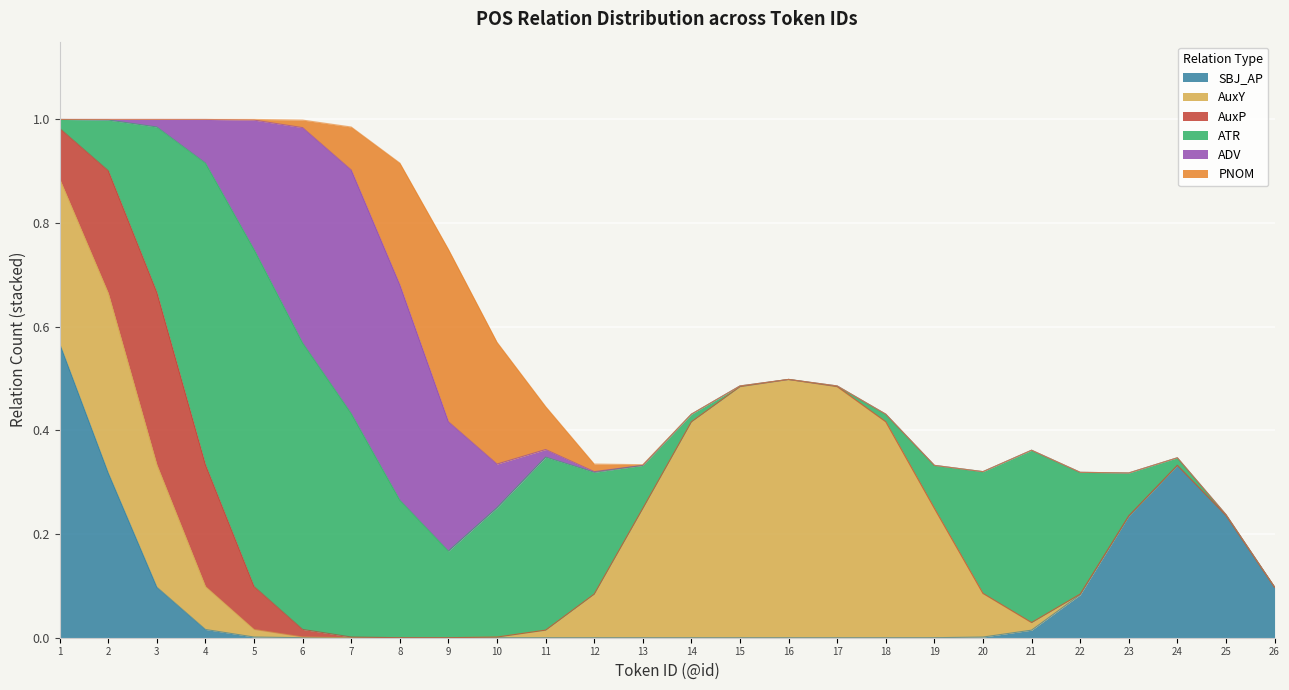

True or false: SBJ_AP has a value of 0.1 at 26.

True